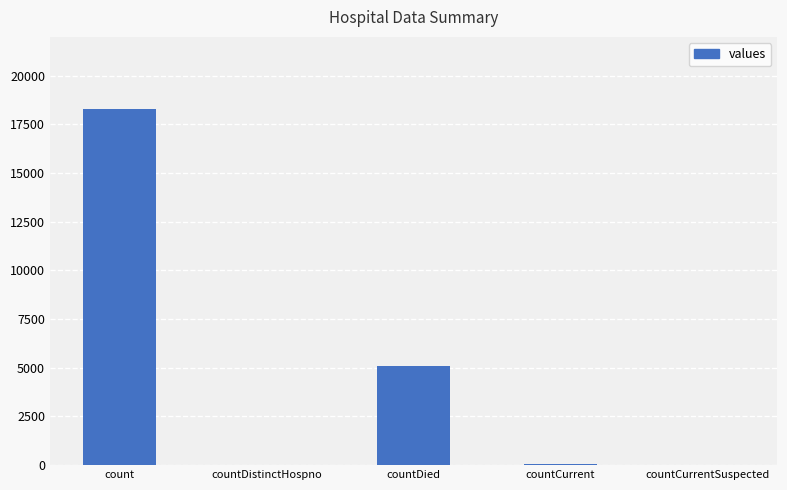

The value at countCurrentSuspected is -9636. True or false?

False